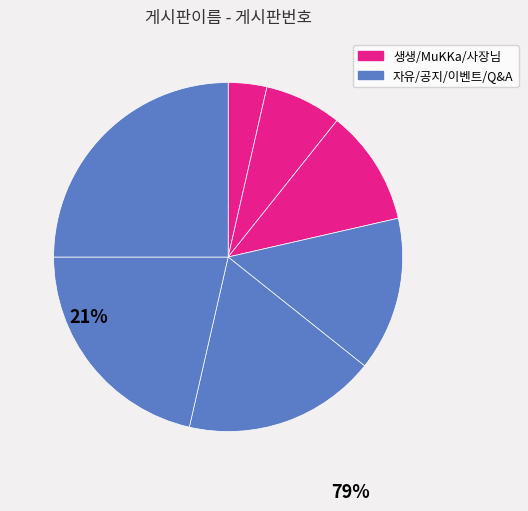

Count the number of slices in the pie.

7